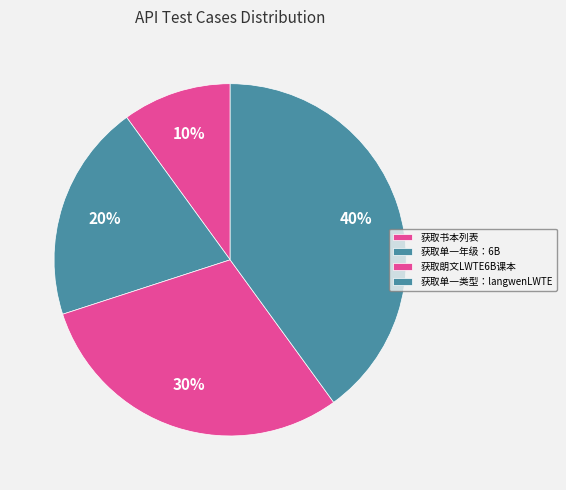

To the nearest percent, what is the combined percentage of 获取单一类型：langwenLWTE and 获取朗文LWTE6B课本?

70%